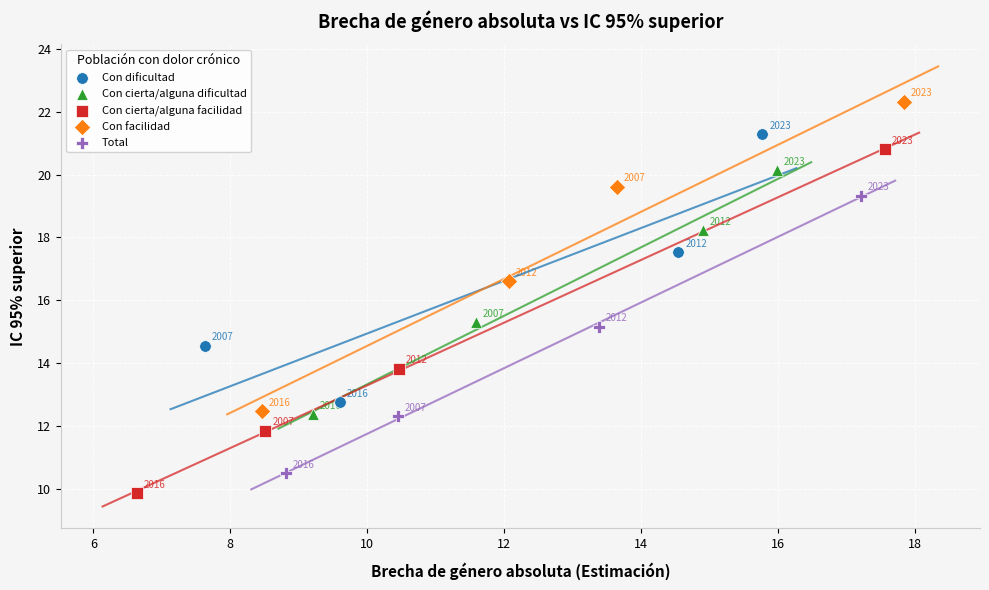

Which series has the largest Y range (max minus min)?

Con cierta/alguna facilidad